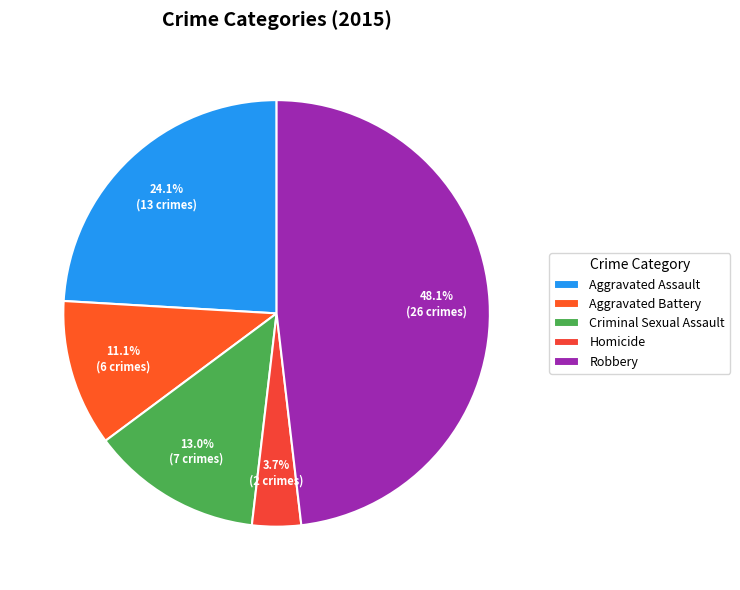

The Homicide slice represents 4% of the pie. True or false?

True